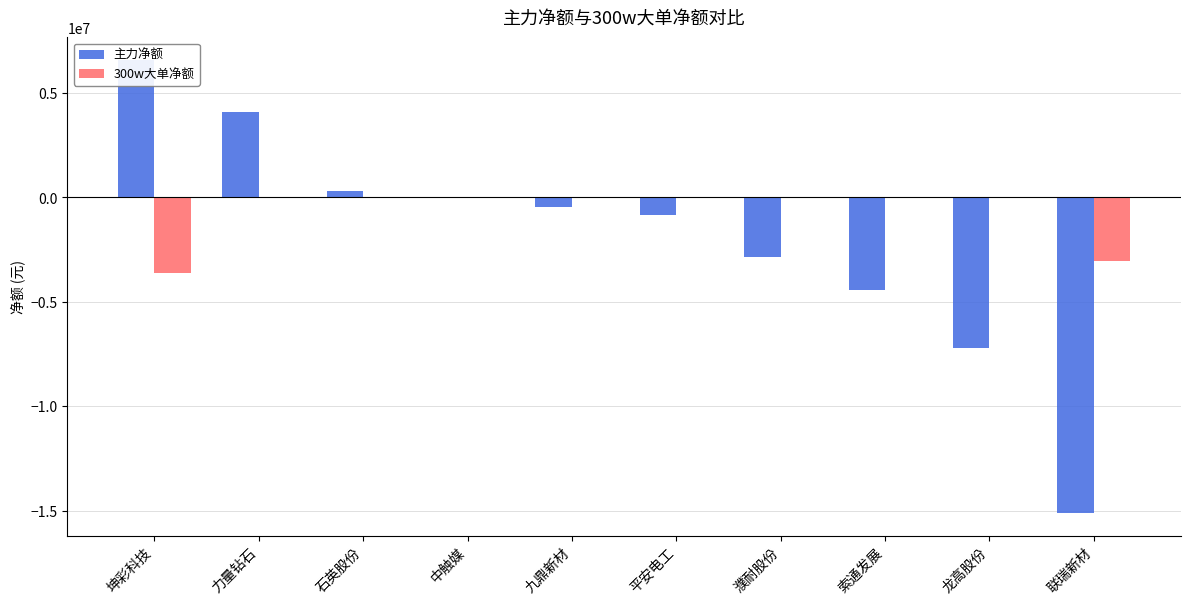

What is the minimum value for 主力净额?

-15140208